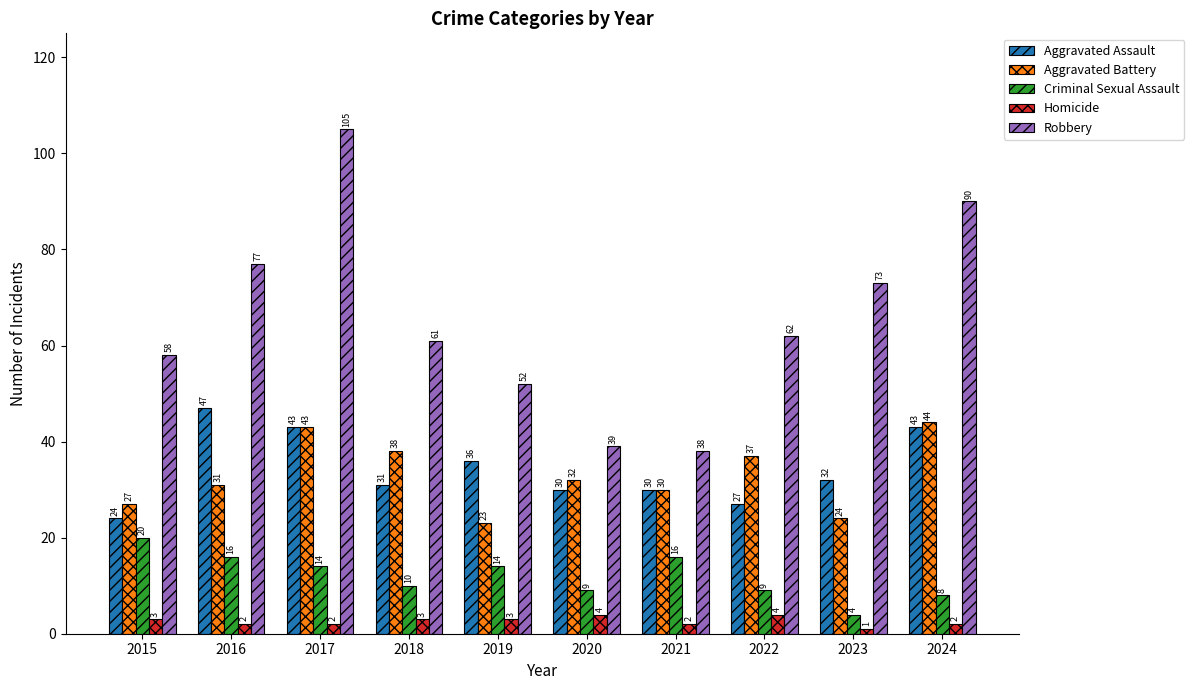

List the series in order of their peak value, lowest first.

Homicide, Criminal Sexual Assault, Aggravated Battery, Aggravated Assault, Robbery